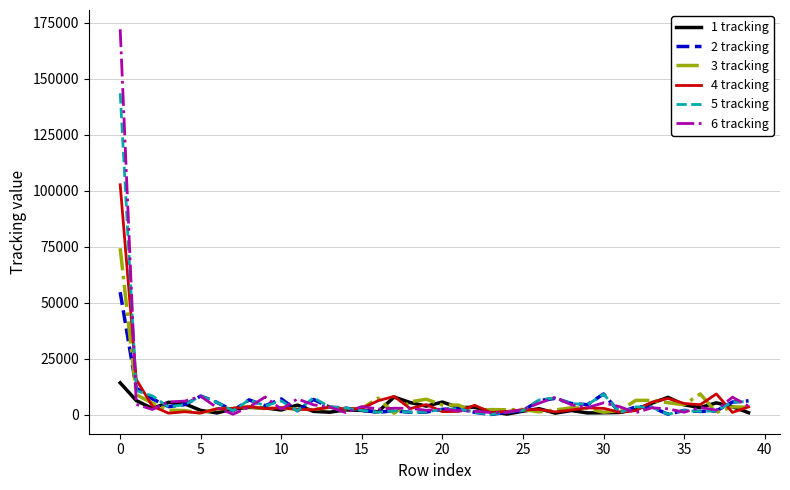

Which series has the largest range (max minus min)?

6 tracking